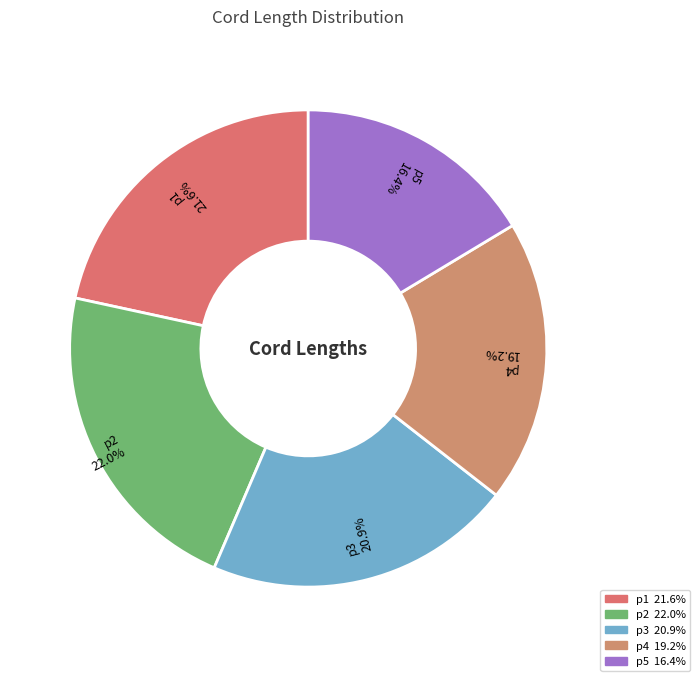

To the nearest percent, what percentage of the pie is p4?

19%